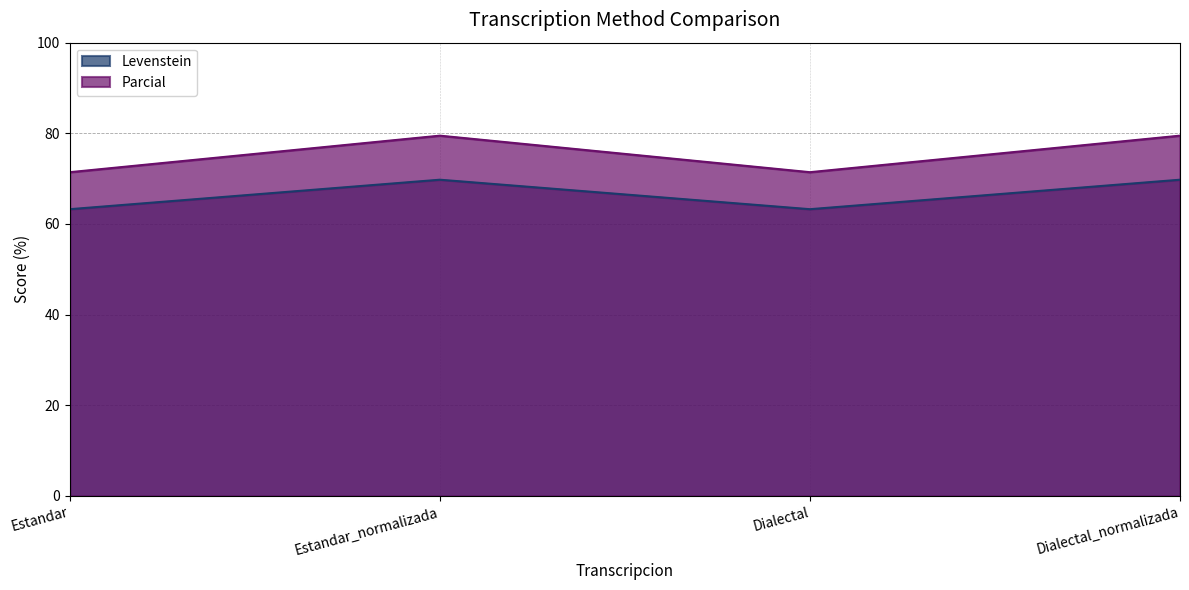

What is the difference between the highest and lowest values at Dialectal?

8.2